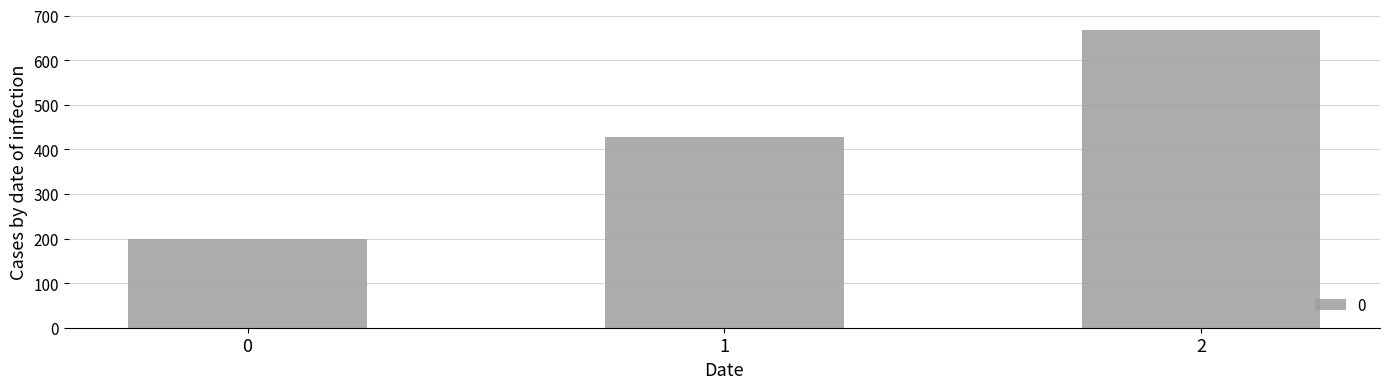

What is the maximum value shown in the chart?

666.7